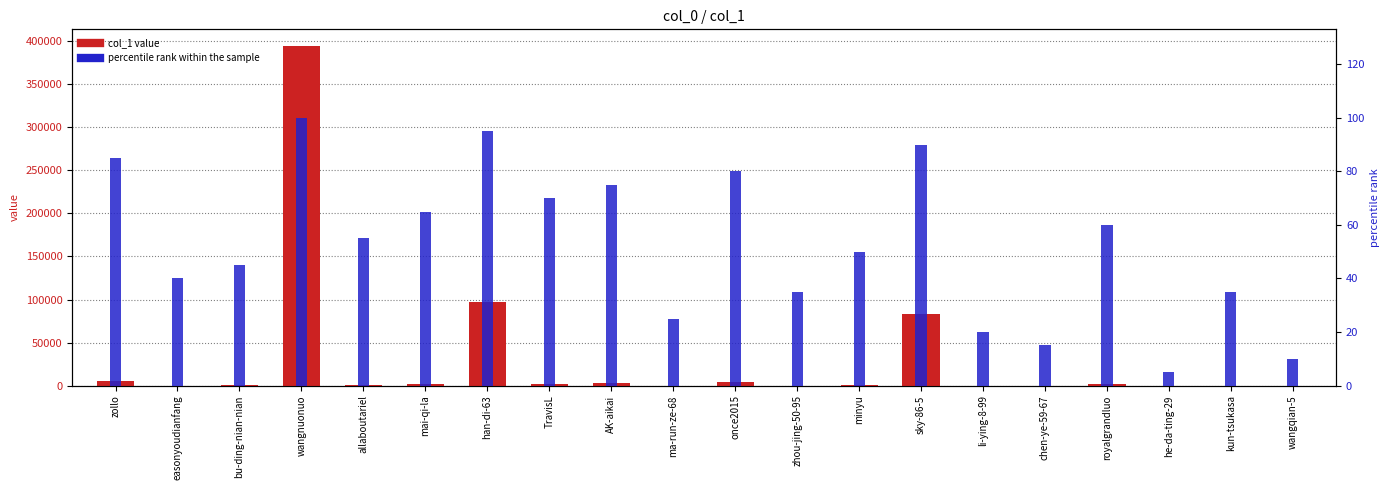

What is the spread (max minus min) of values at zollo?

5799.0